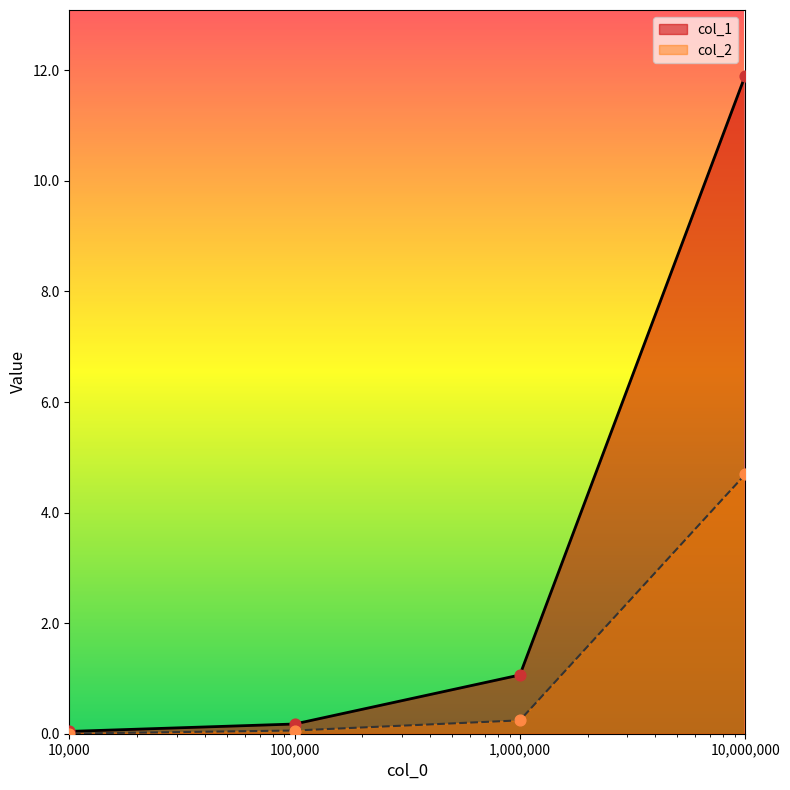

At how many categories does at least one series exceed 10?

1